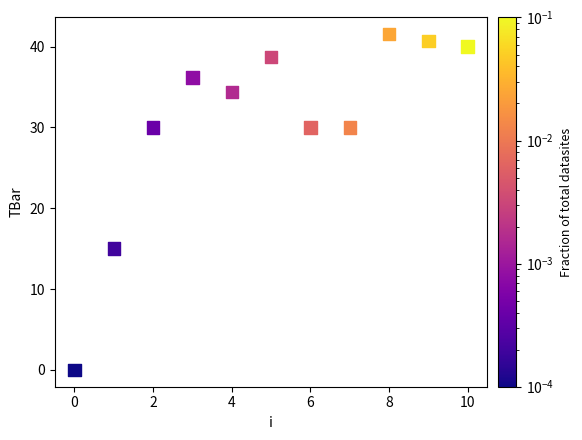

What Y value in the scatter plot is closest to 20?

15.0